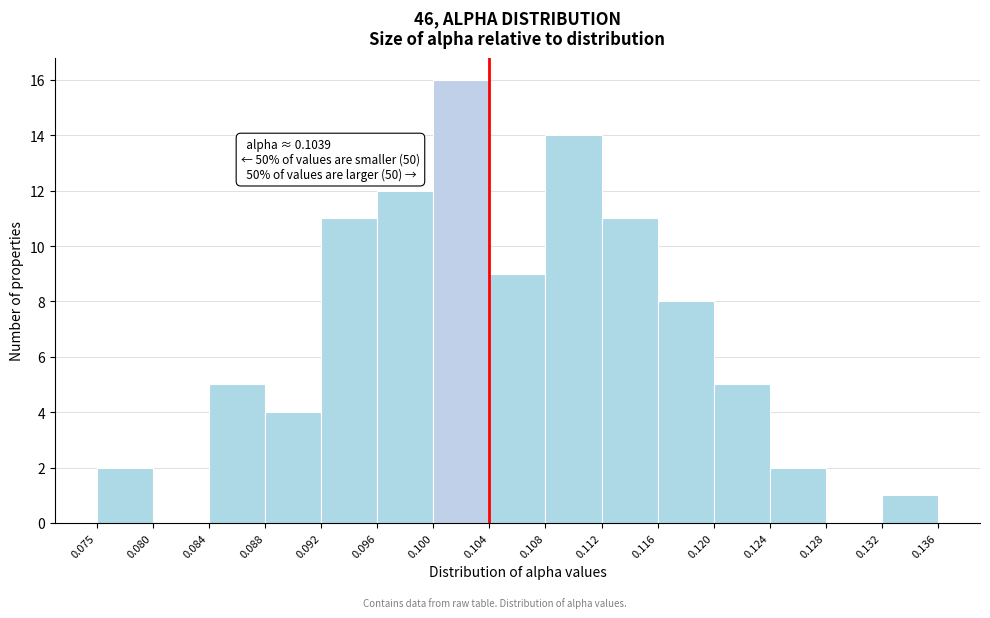

Which range on the x-axis has the tallest bar?

0.100 to 0.104